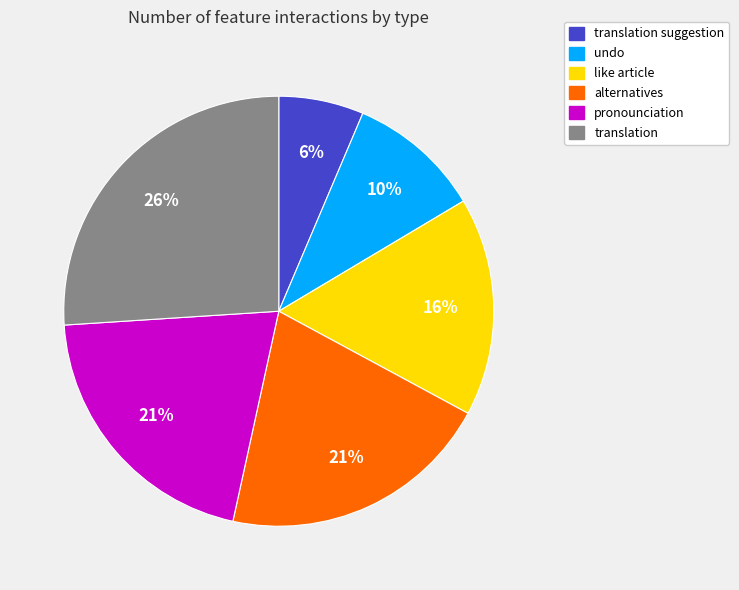

Is there a majority slice in this chart?

No